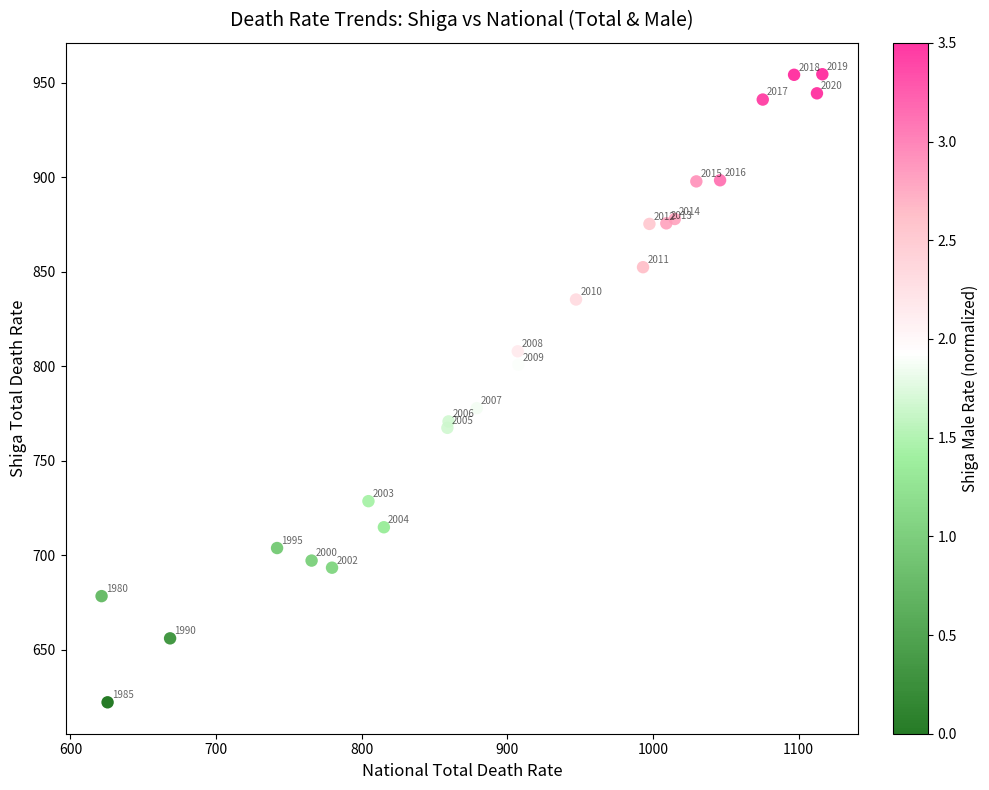

What Y value in the scatter plot is closest to 788?

777.9